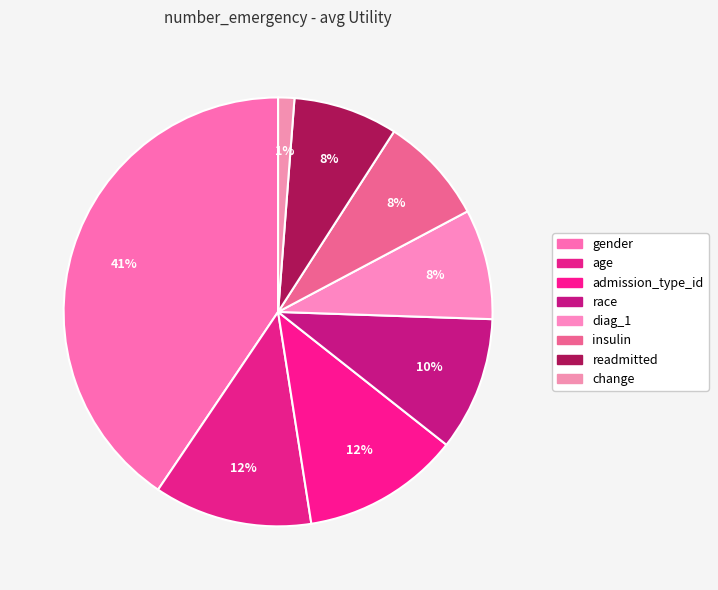

Count the number of slices in the pie.

8